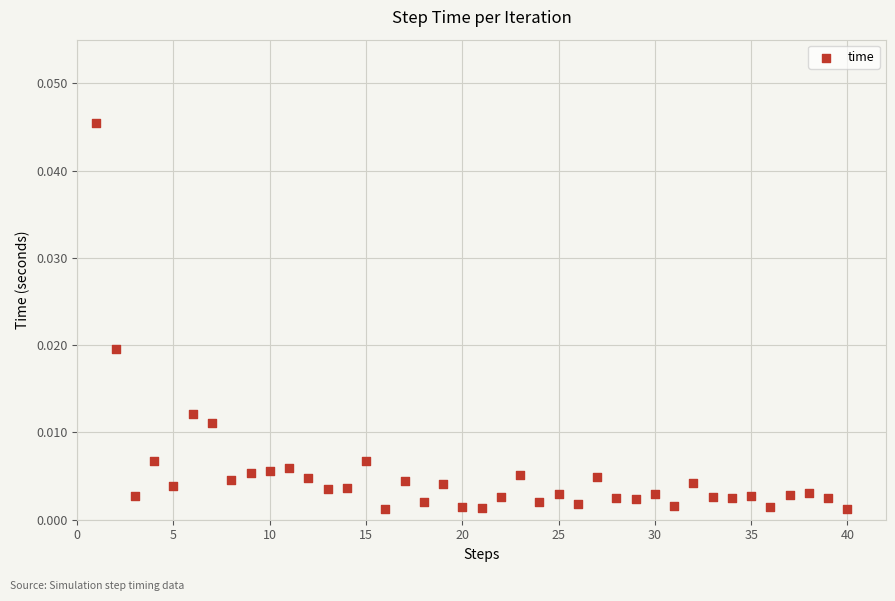

What is the range of X values (max minus min)?

39.0